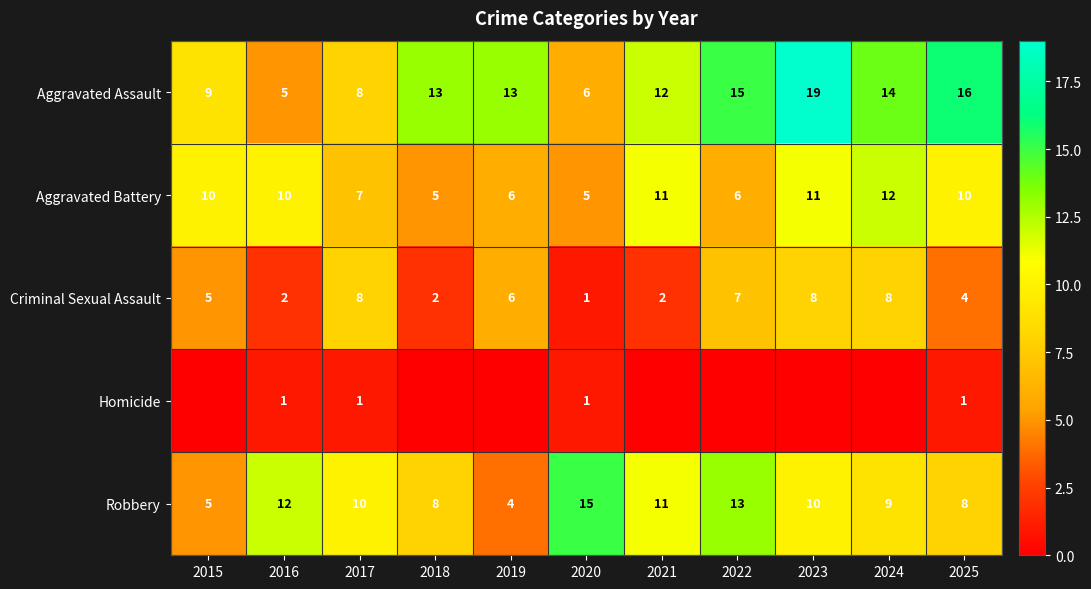

Rank the series at 2016 from lowest to highest value.

Homicide, Criminal Sexual Assault, Aggravated Assault, Aggravated Battery, Robbery